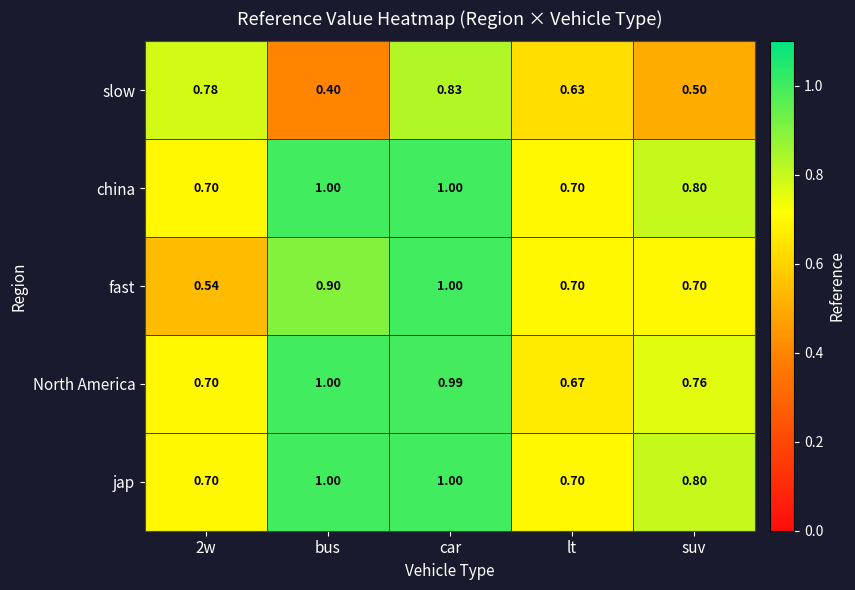

At which category is the sum across all series the highest?

car